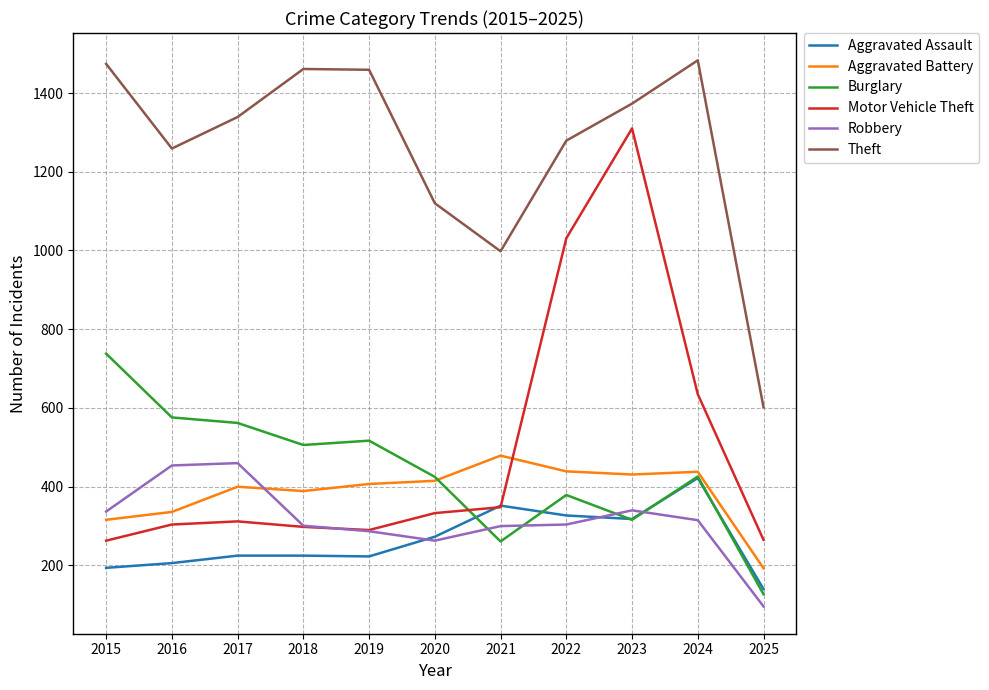

What is the average value of the Robbery series?

314